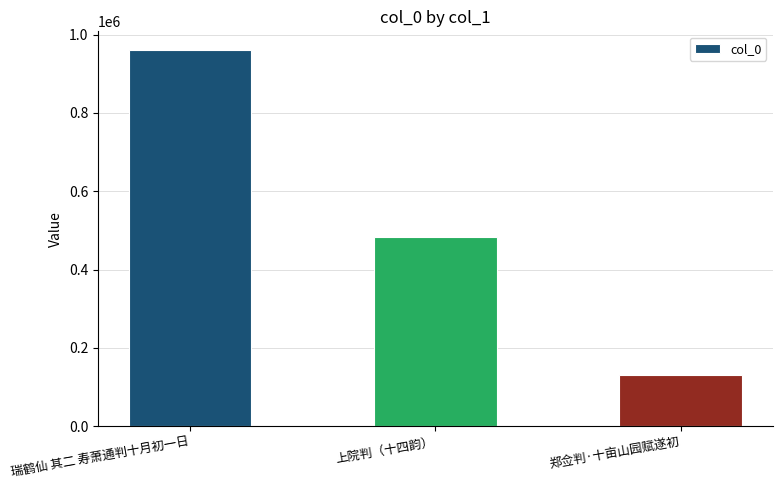

What is the difference between the maximum and second lowest values?

477149